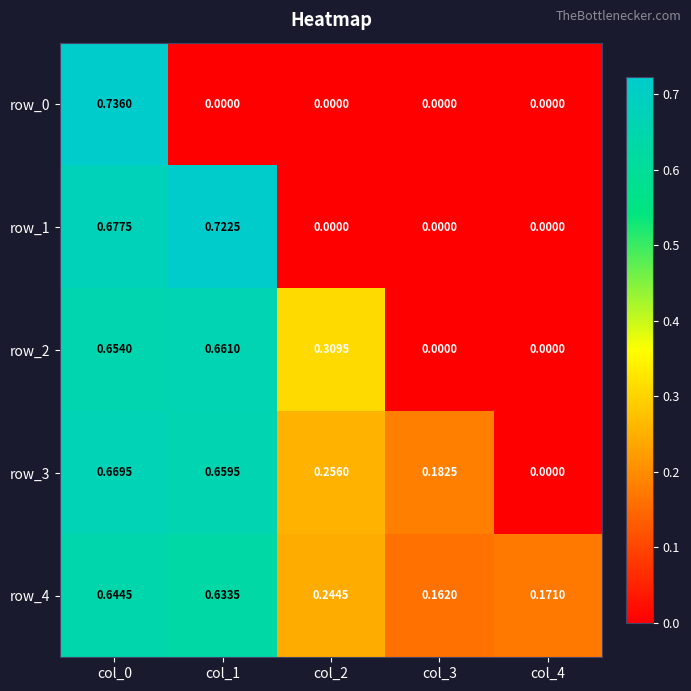

Which series has the largest range (max minus min)?

row_0